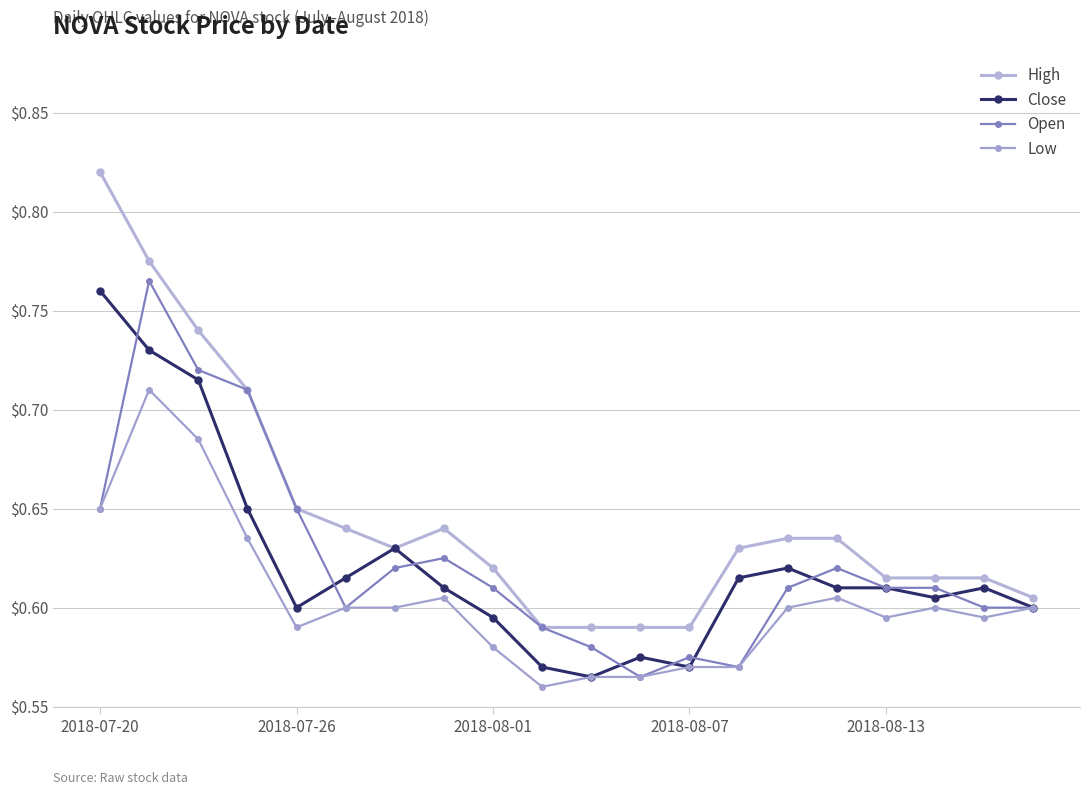

Does the chart have visible grid lines?

Yes